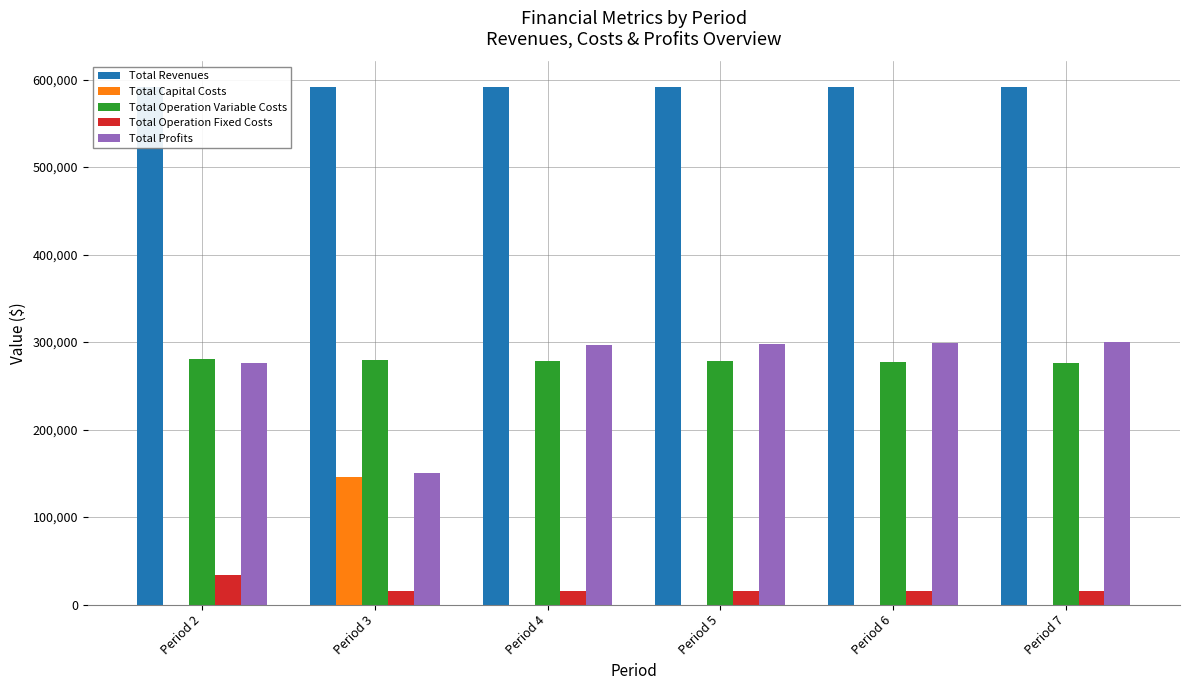

Reading right to left, what are all the values shown in this chart?

Total Revenues: 591065.1	591065.1	591065.1	591065.1	591065.1	591065.1
Total Capital Costs: 0.0	0.0	0.0	0.0	145600.0	0.0
Total Operation Variable Costs: 275664.1	276729.2	277792.8	278855.0	279915.6	280974.9
Total Operation Fixed Costs: 15300.6	15300.6	15300.6	15300.6	15300.6	33627.6
Total Profits: 300100.5	299035.3	297971.7	296909.6	150248.9	276462.6